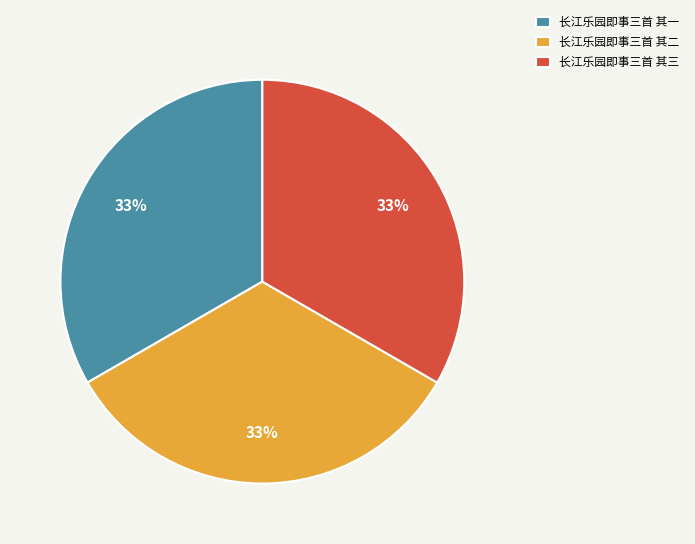

What is the ratio of the value at 长江乐园即事三首 其一 to the value at 长江乐园即事三首 其二?

1.0